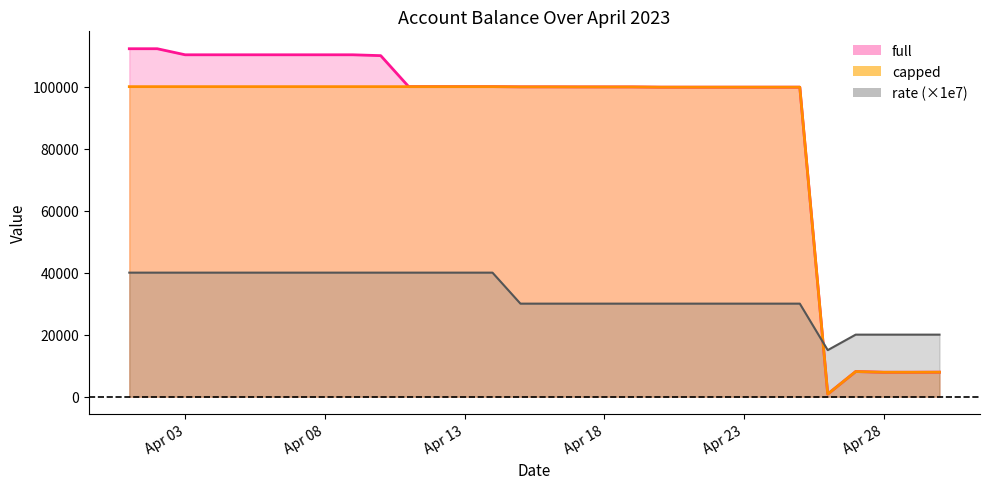

How many interior local peaks does the capped series have?

4